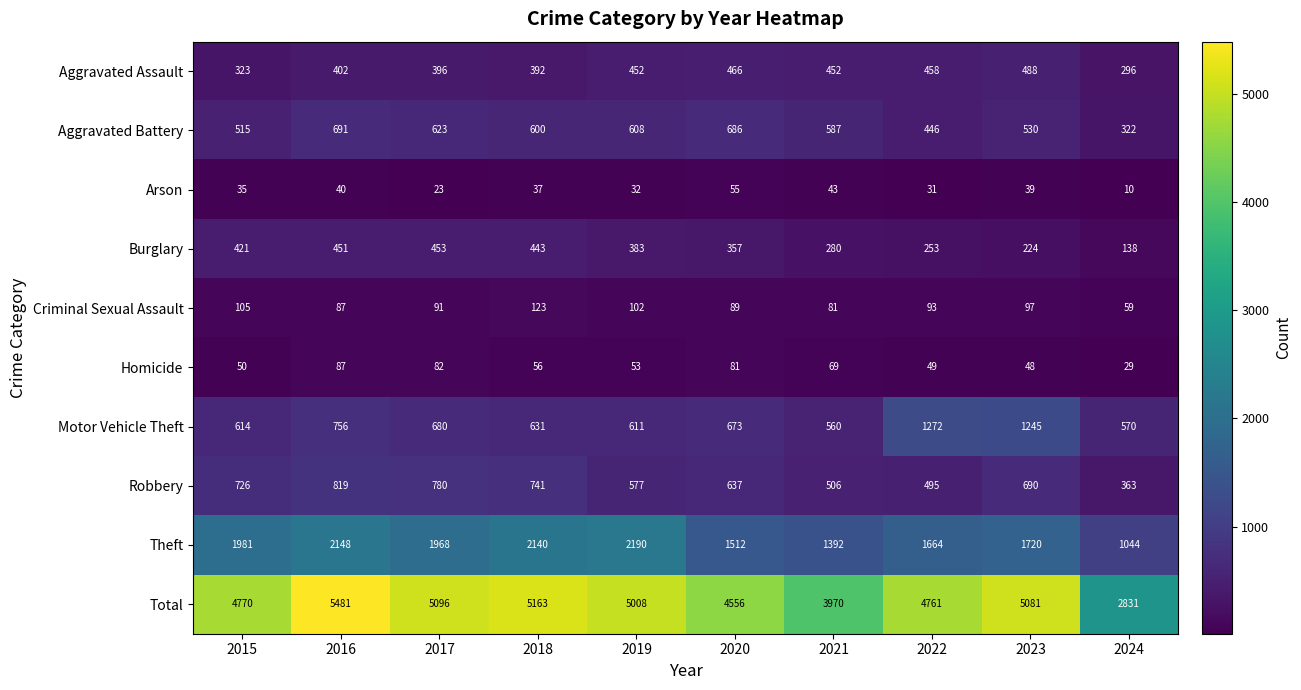

What is the smallest value displayed?

10